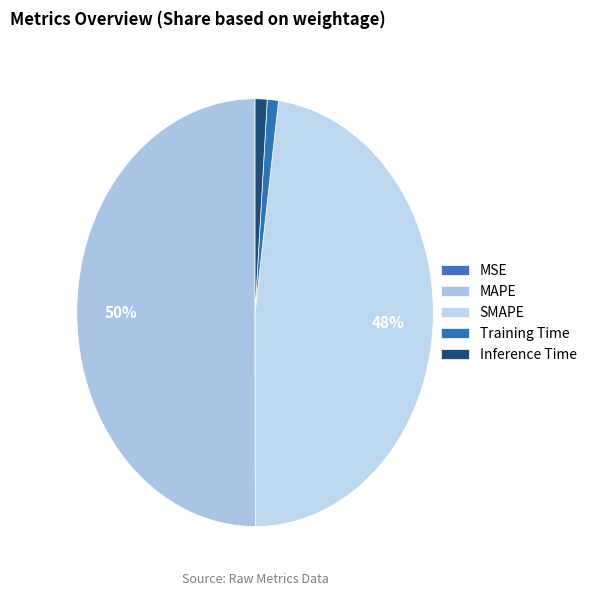

To the nearest percent, what portion does Training Time represent?

1%